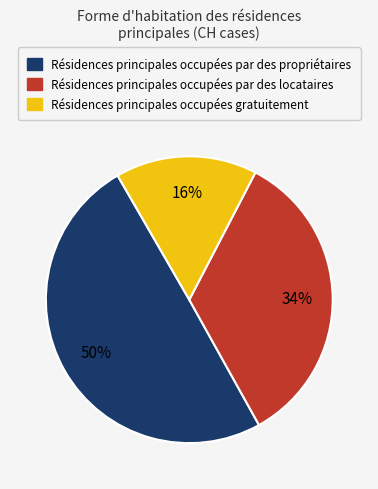

To the nearest percent, what is the difference between the largest and smallest slice percentages?

34%